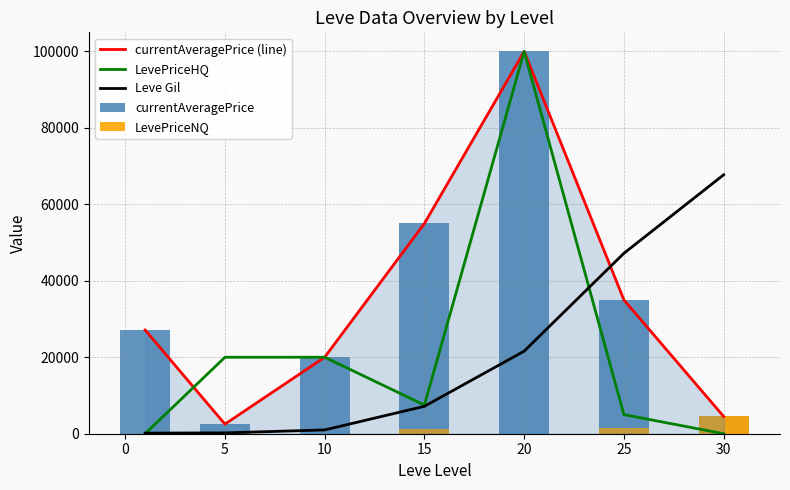

What value does the LevePriceHQ series have at 5?

20000